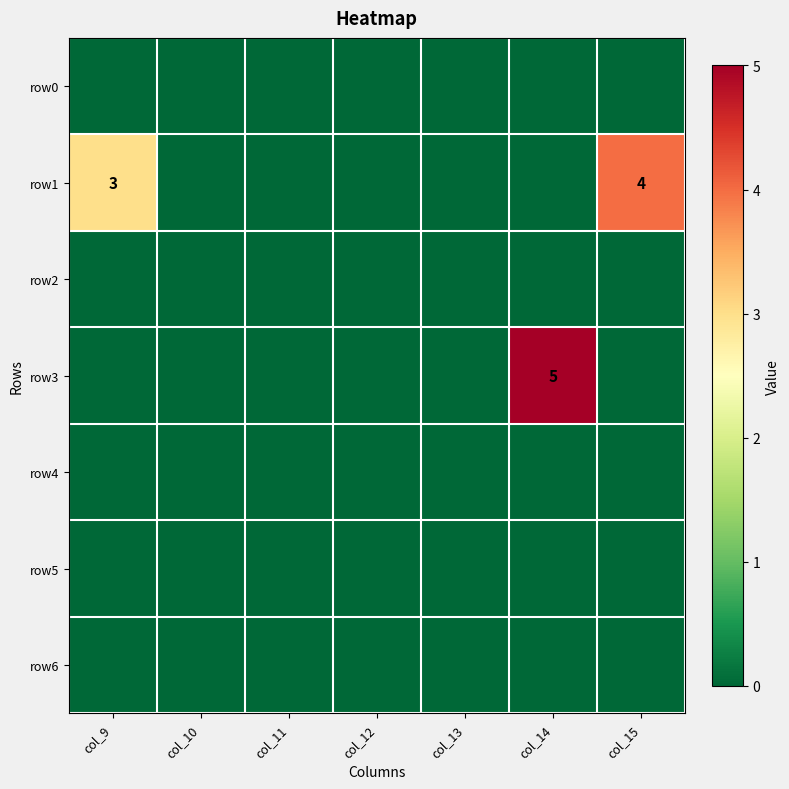

At how many categories does at least one series exceed 4?

1